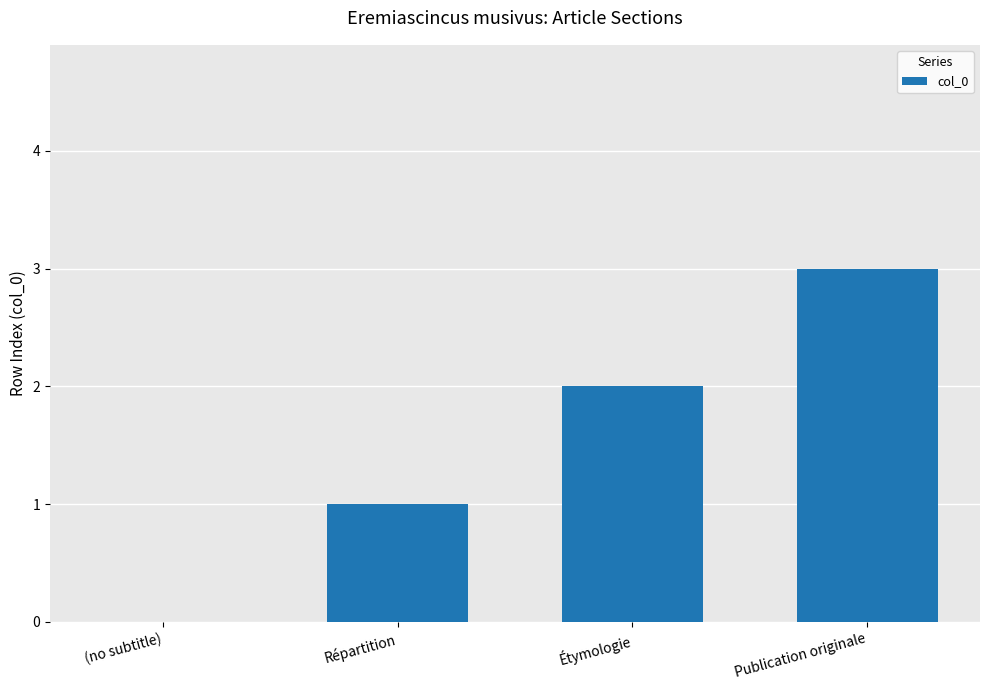

What is the greatest value displayed?

3